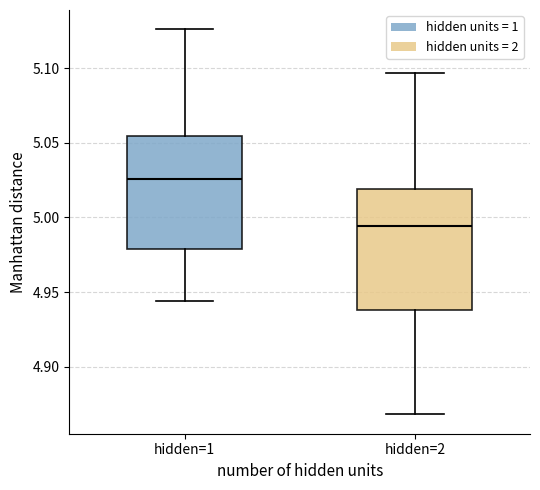

Which box is the tallest, from its lower edge to its upper edge?

hidden=2